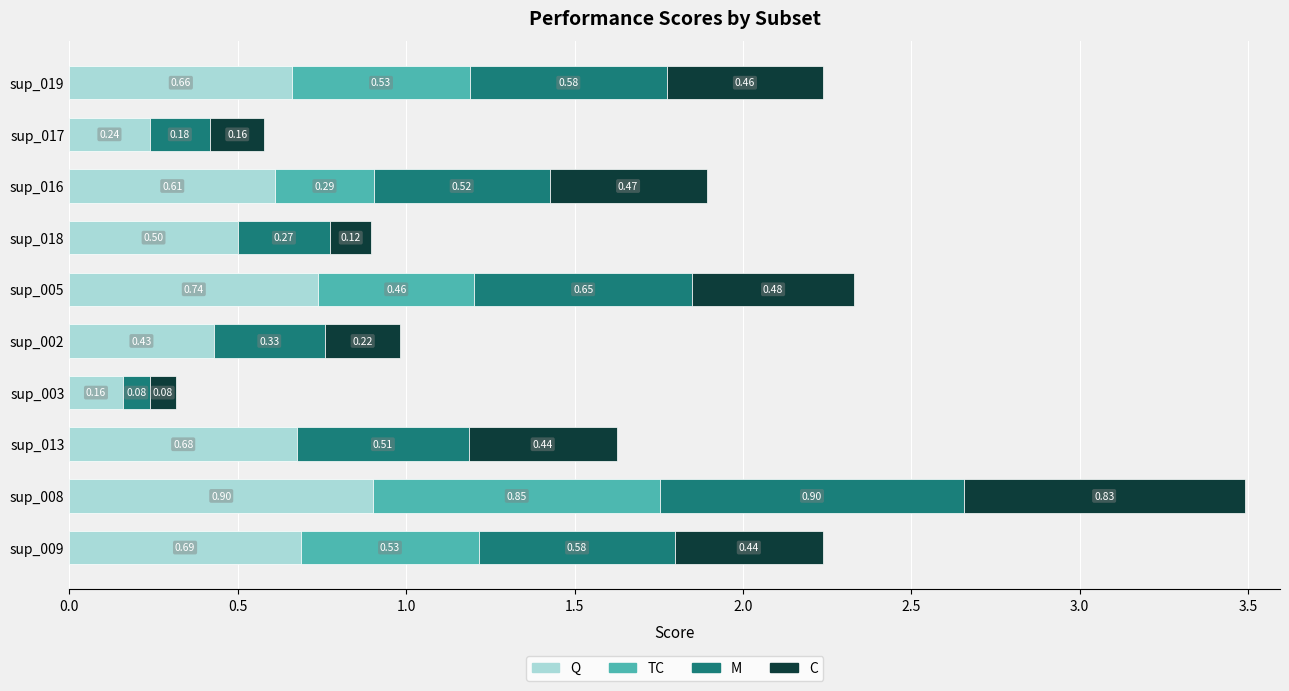

What is the total value across all series at sup_013?

1.6